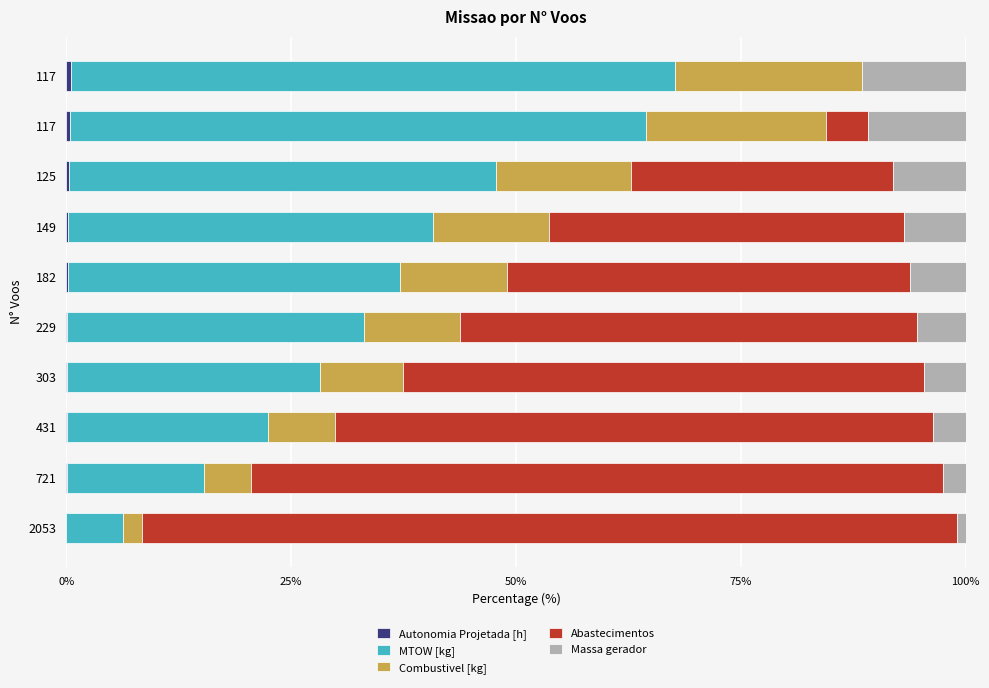

What is the value of the Combustivel [kg] bar at the 1st from the left?

2.1